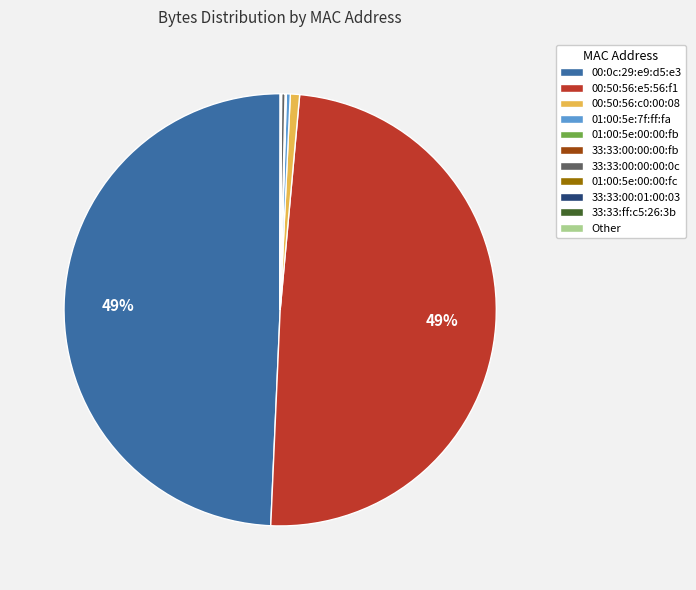

Does 00:50:56:c0:00:08 account for over 50% of the chart?

No